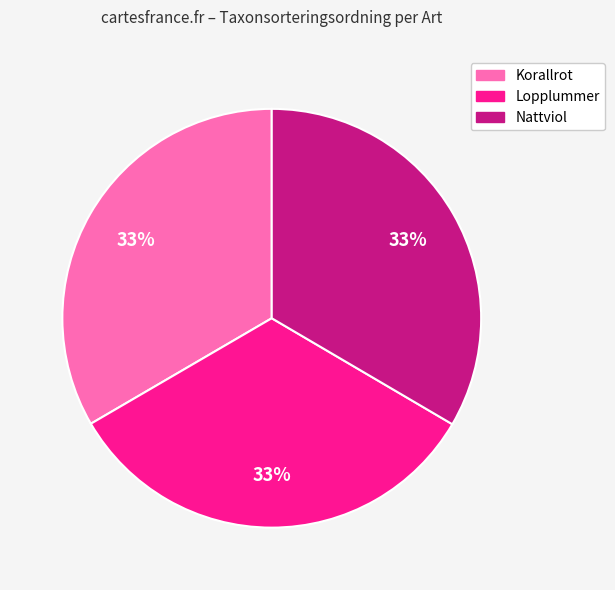

Do Korallrot and Lopplummer together represent more than half of the pie?

Yes